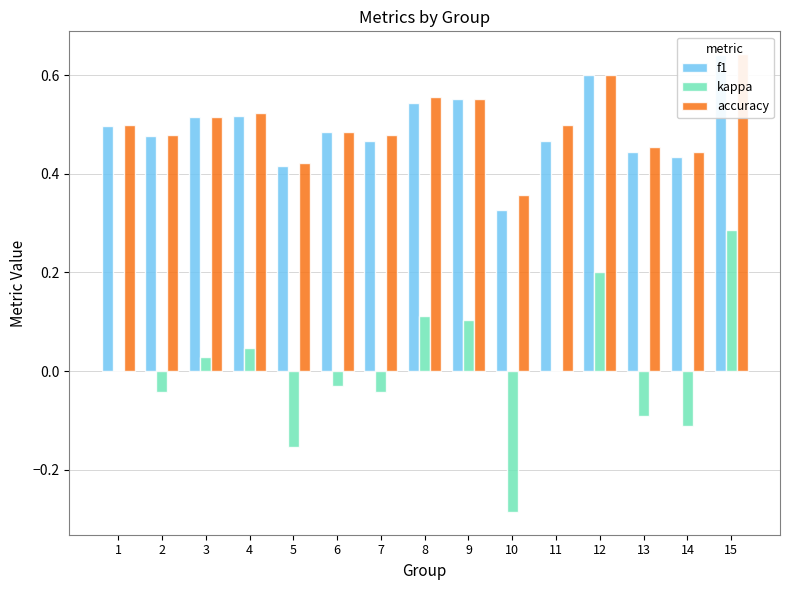

How many groups of bars are there?

15